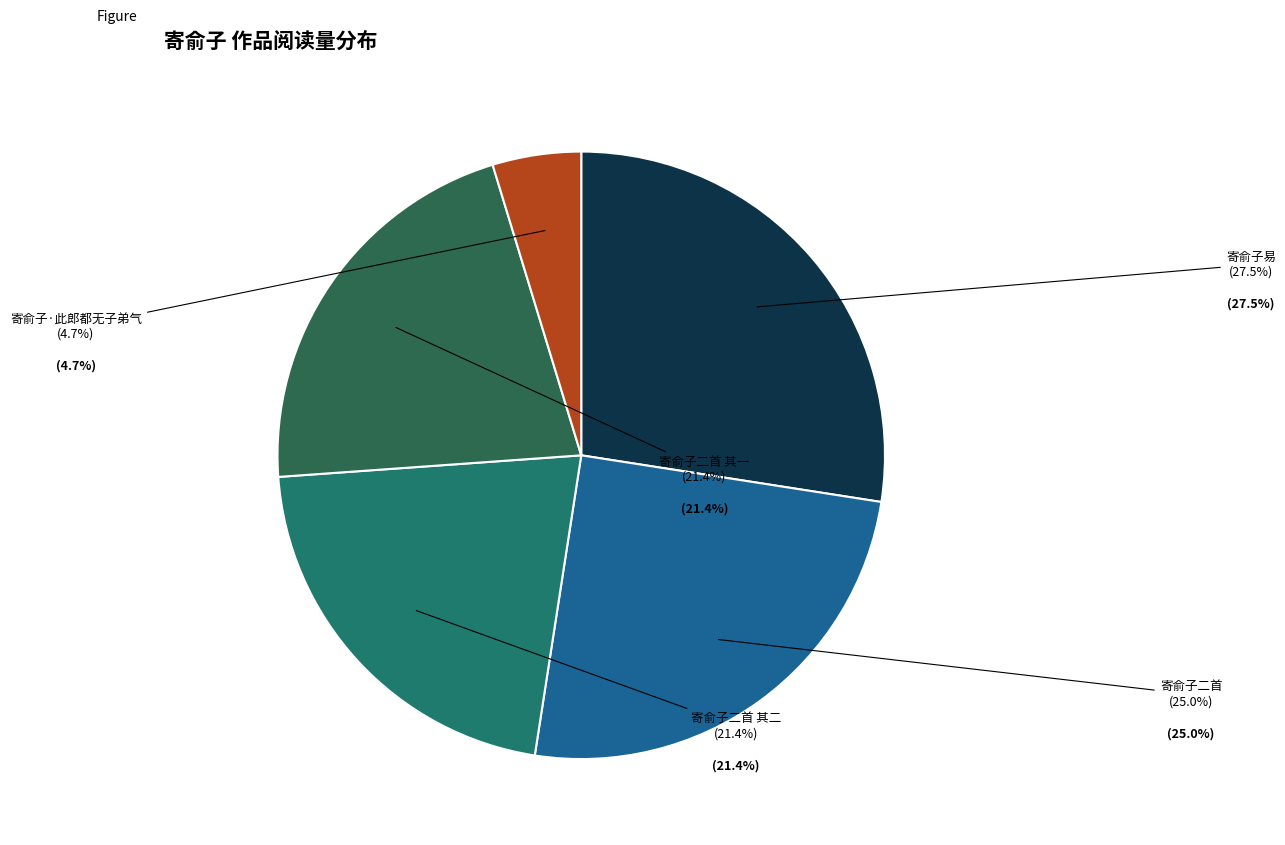

To the nearest percent, what percentage of the pie is 寄俞子二首 其二?

21%